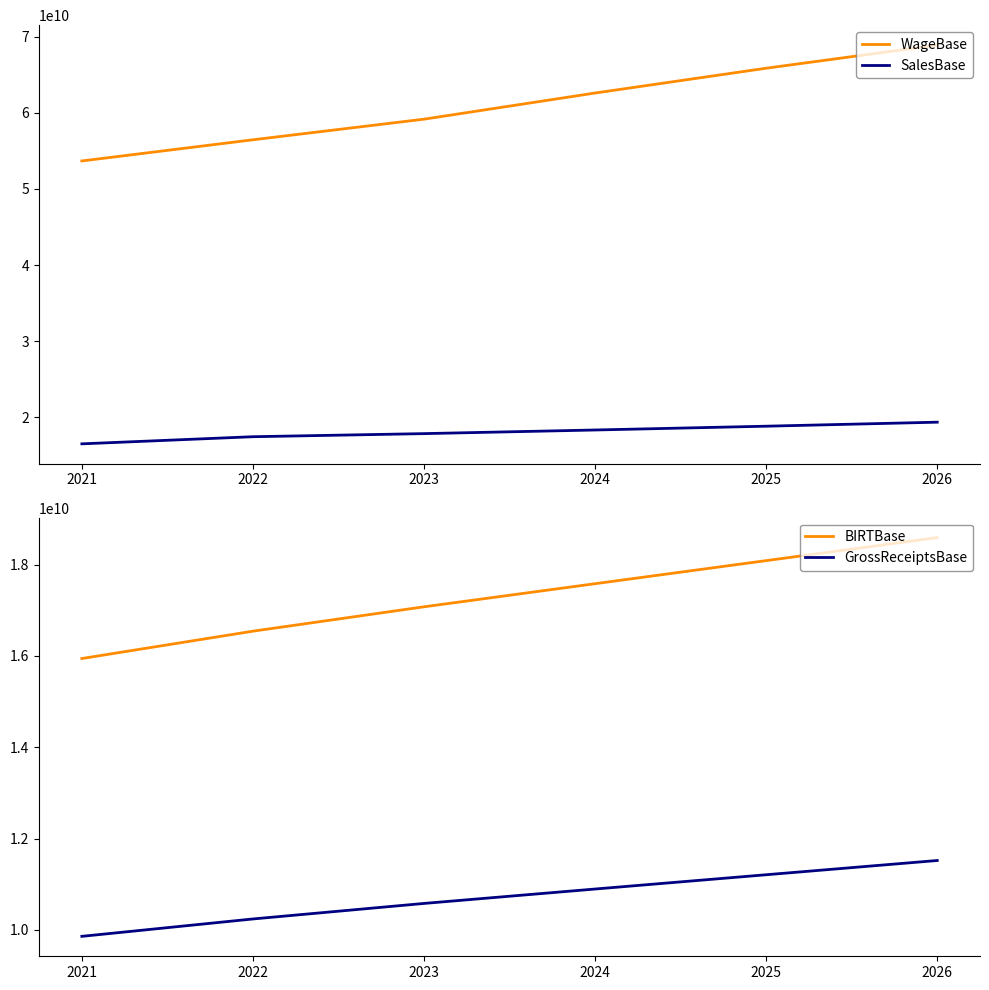

True or false: GrossReceiptsBase and BIRTBase cross at least once.

False